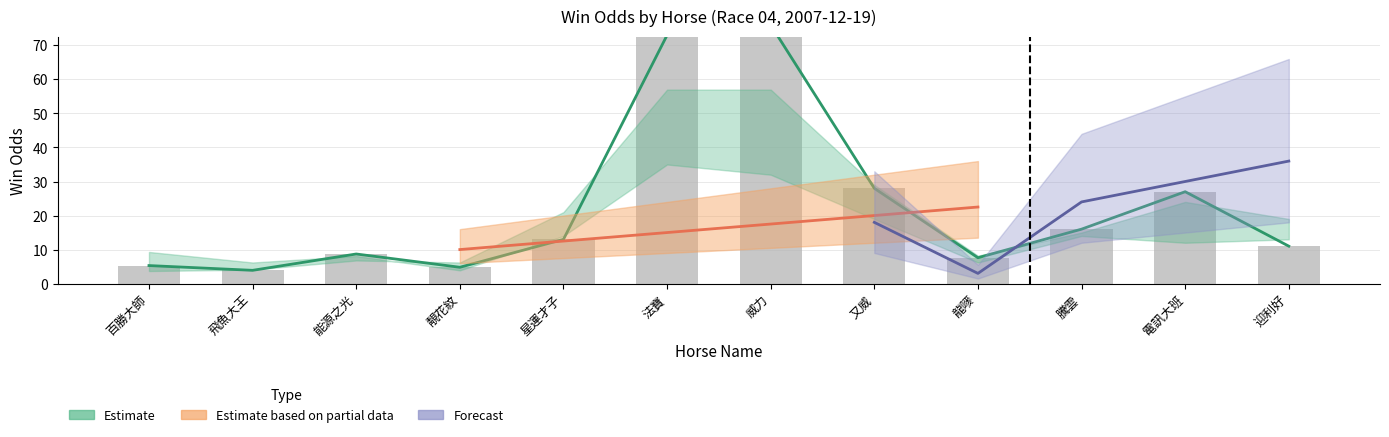

List the labels in order of value, smallest first.

飛魚大王, 靚花紋, 百勝大師, 龍嘜, 能源之光, 迎利好, 星運才子, 騰雲, 電訊大班, 又威, 法寶, 威力